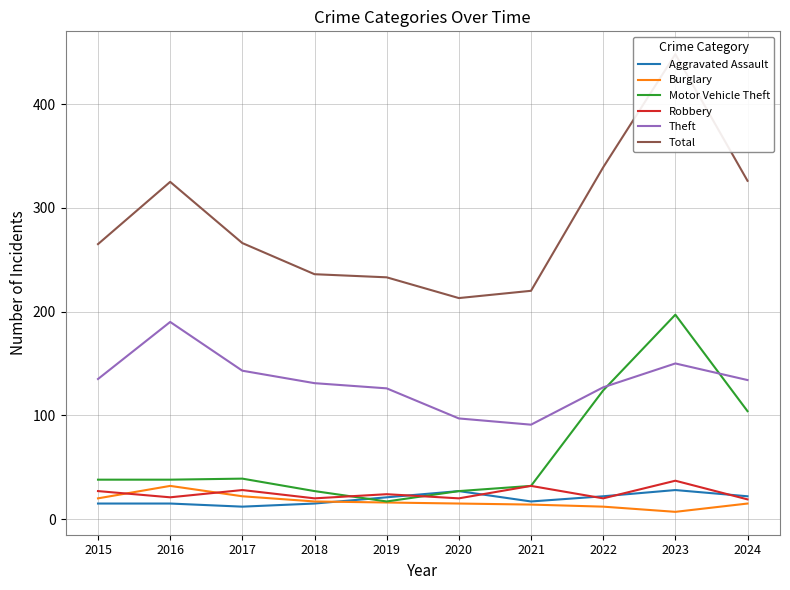

What is the difference between the maximum and minimum values in the Aggravated Assault series?

16